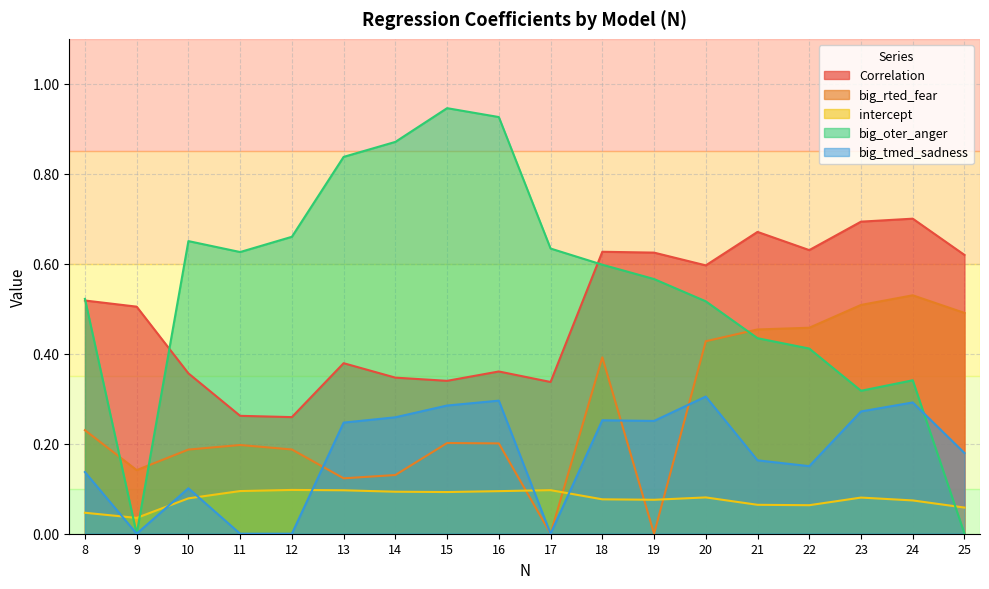

Which series changed the most between 18 and 25?

big_oter_anger